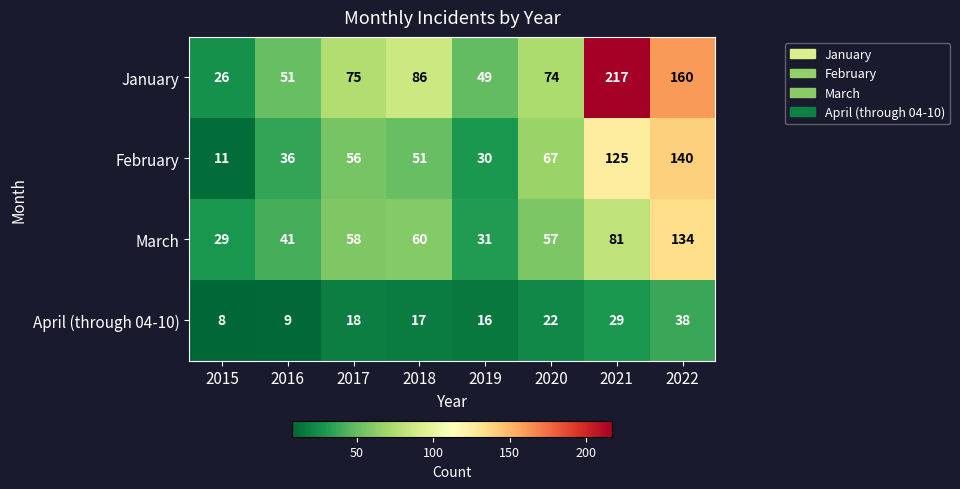

How many values in the February series are below 56?

4